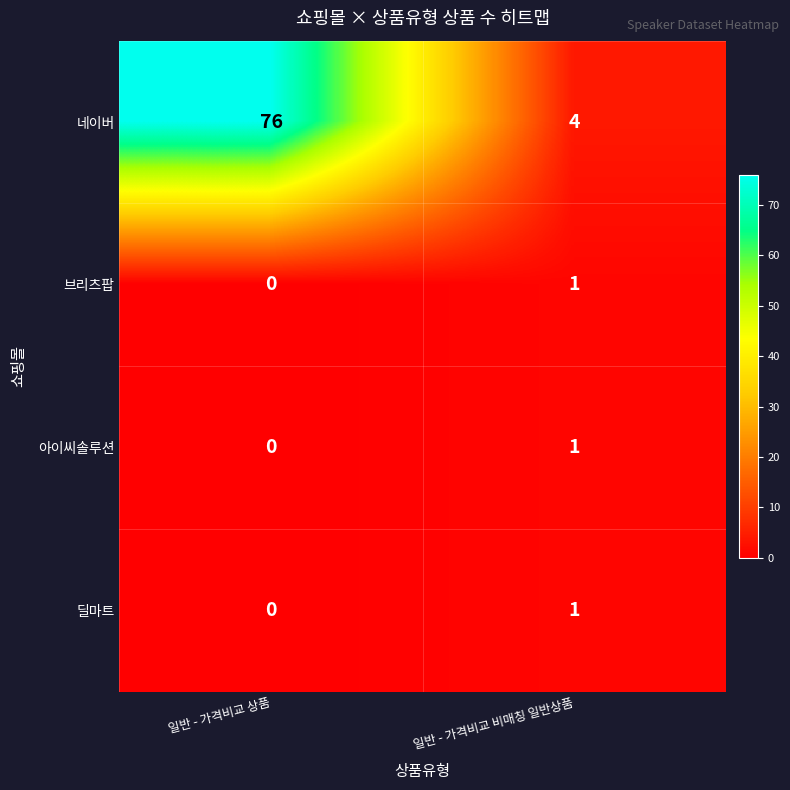

What is the average value of the 네이버 series?

40